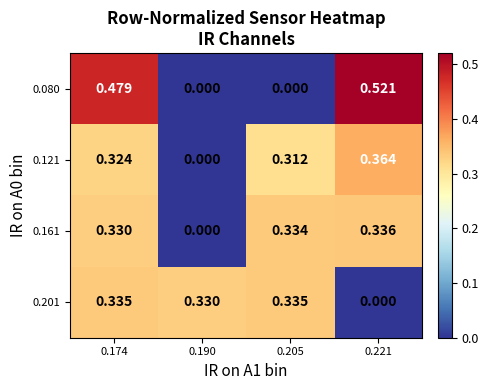

How many distinct data groups are displayed?

4